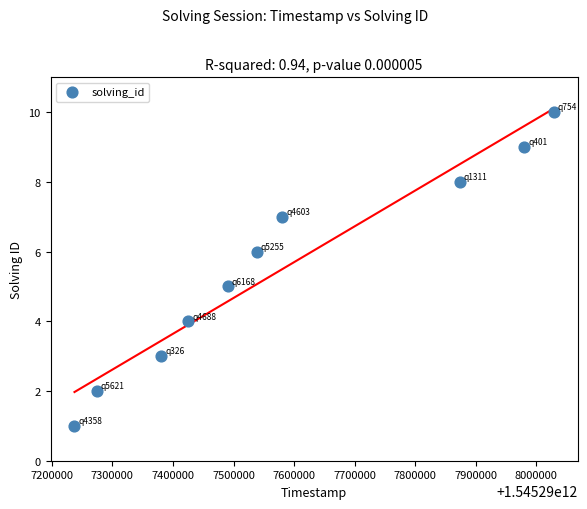

What is the range of Y values (max minus min)?

9